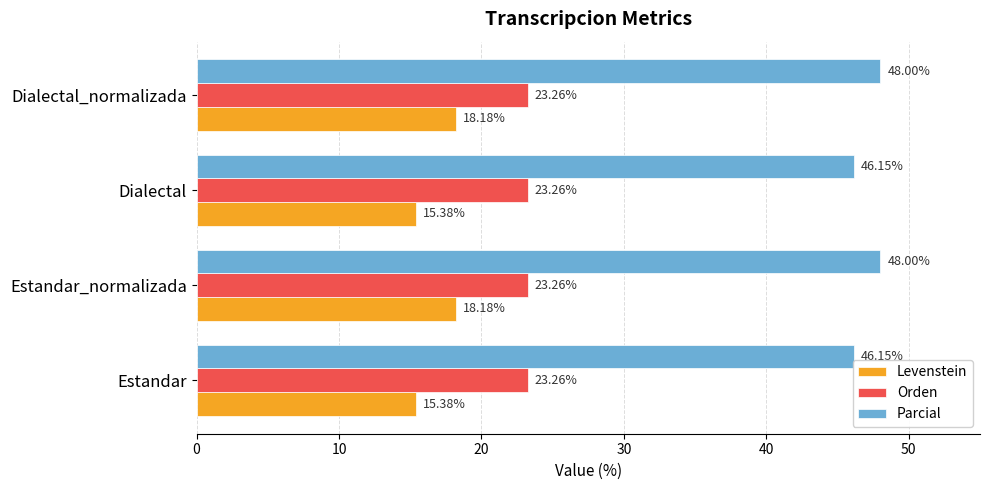

What is the average value of the Levenstein series?

16.8